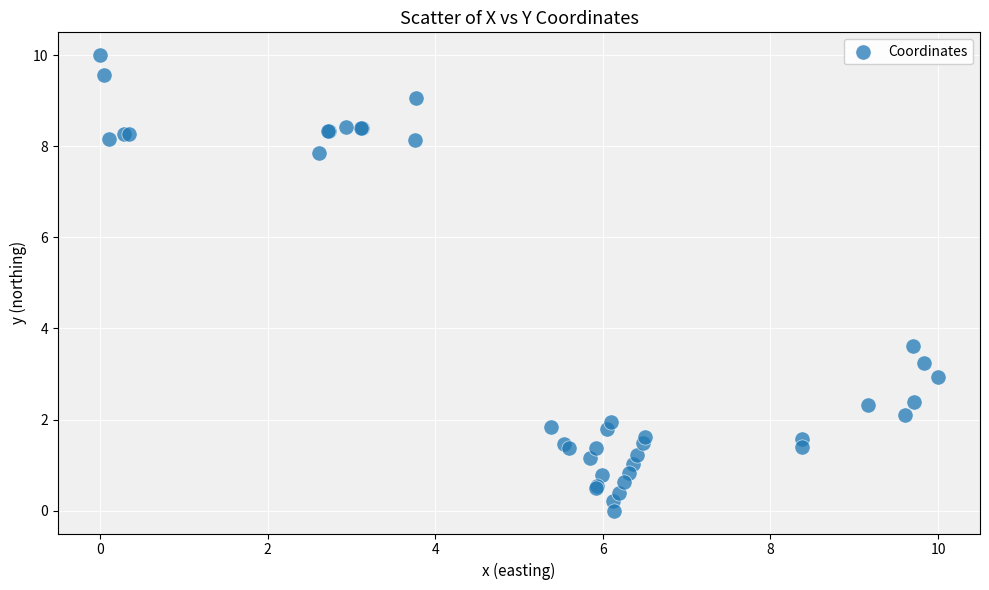

What Y value in the scatter plot is closest to 5?

3.6